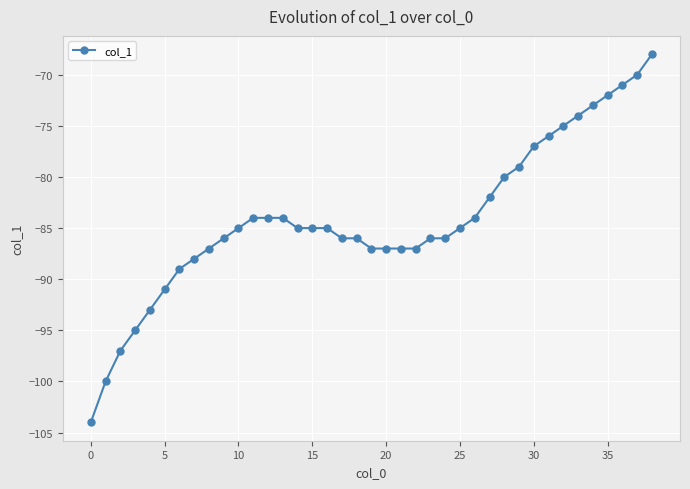

What is the value of the 13th point from the left?

-84